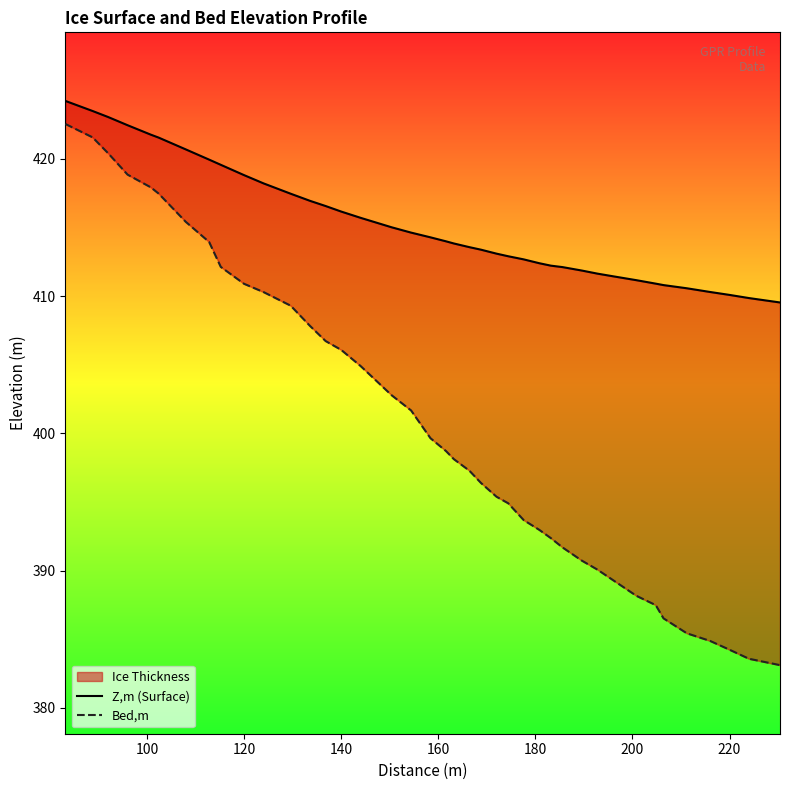

True or false: Z,m (Surface) has more than 2 interior local peaks.

False